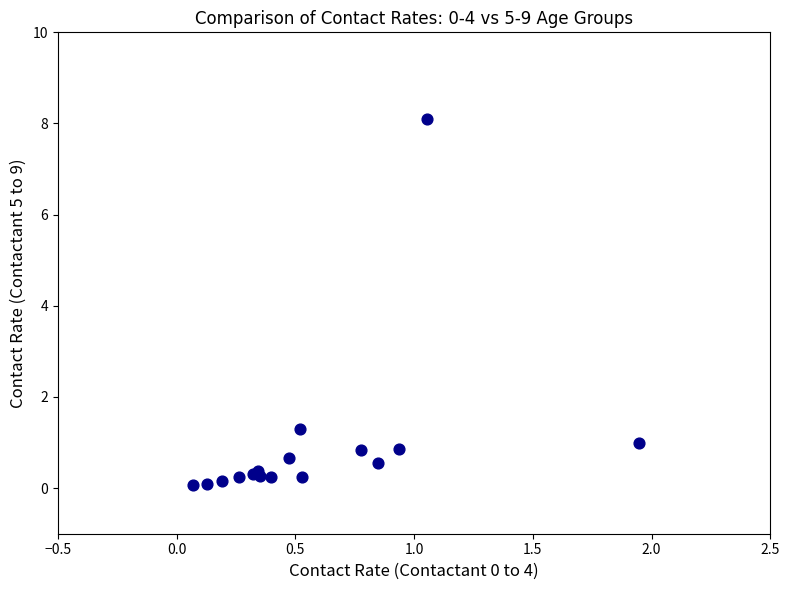

What Y value in the scatter plot is closest to 4?

1.3